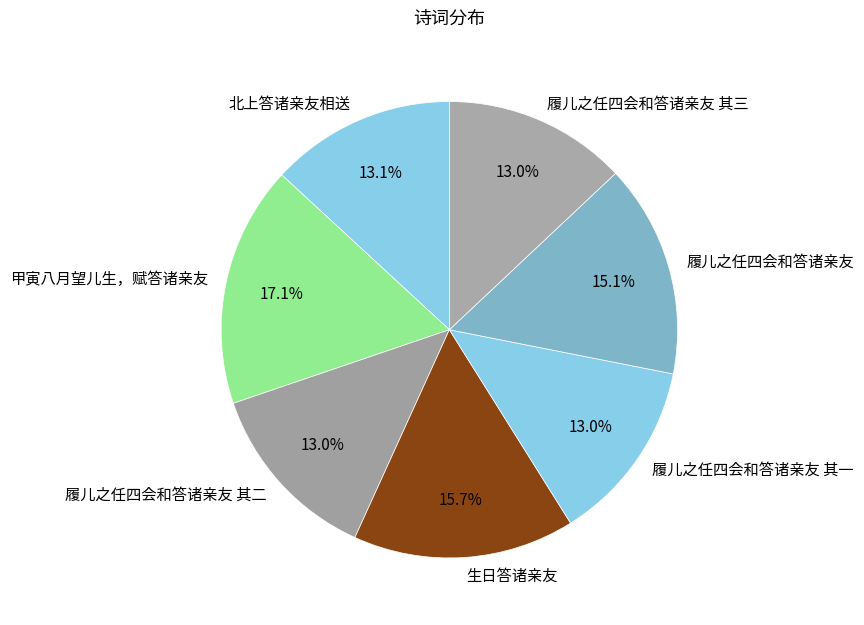

Which category has the biggest portion of the pie?

甲寅八月望儿生，赋答诸亲友